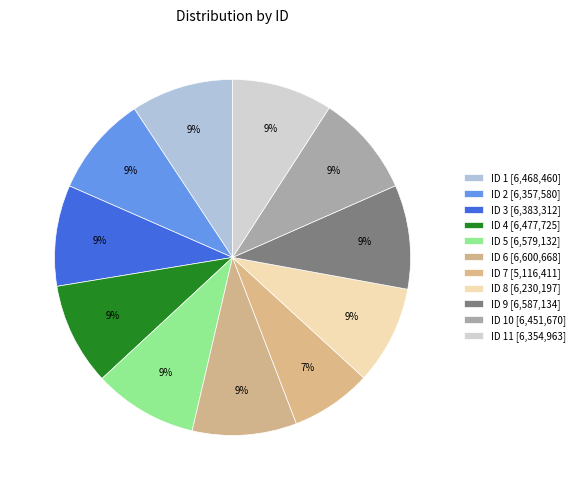

Rank the categories by value from lowest to highest.

7, 8, 11, 2, 3, 10, 1, 4, 5, 9, 6